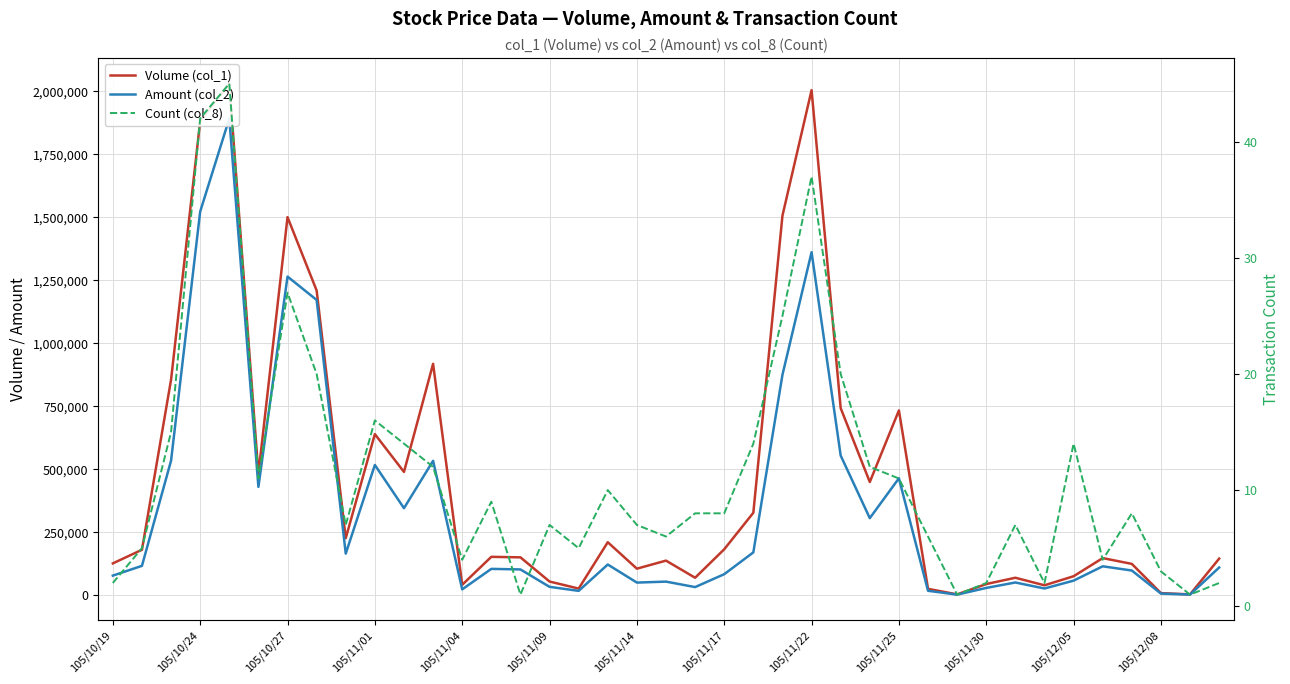

How many lines are shown in the chart?

3